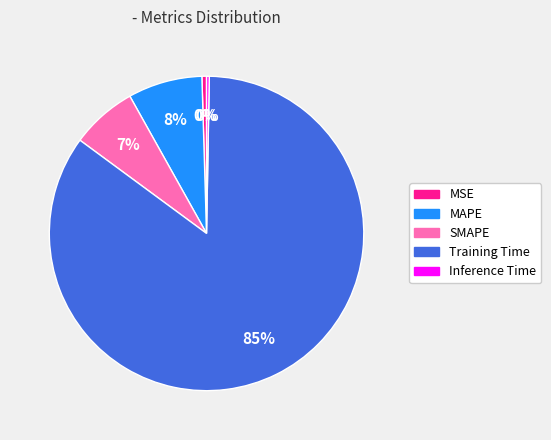

What percentage is the Training Time slice, to the nearest percent?

85%